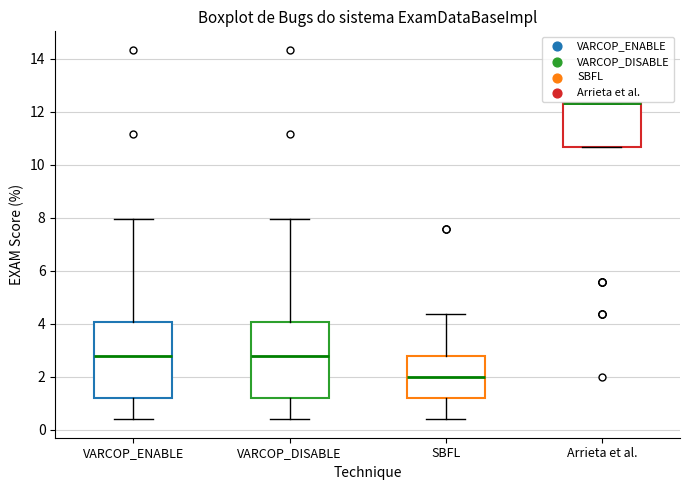

Reading left to right, transcribe this box plot: for each box, give where its median line is, the range the box spans, and where its two whiskers end, as read against the y-axis. The values are not printed on the chart, so give them approximately, as read against the axis.

VARCOP_ENABLE: median 2.8, box 1.2 to 4.0, whiskers 0.4 to 8.0
VARCOP_DISABLE: median 2.8, box 1.2 to 4.0, whiskers 0.4 to 8.0
SBFL: median 2.0, box 1.2 to 2.8, whiskers 0.4 to 4.4
Arrieta et al.: median 12.4 (drawn on the box's upper edge), box 10.6 to 12.4, whiskers 10.6 to 12.4